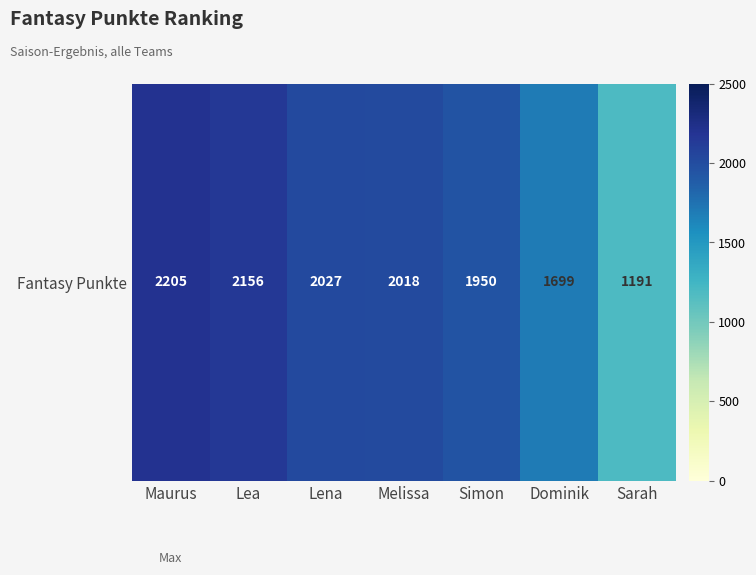

Rank the categories by value from highest to lowest.

Maurus, Lea, Lena, Melissa, Simon, Dominik, Sarah